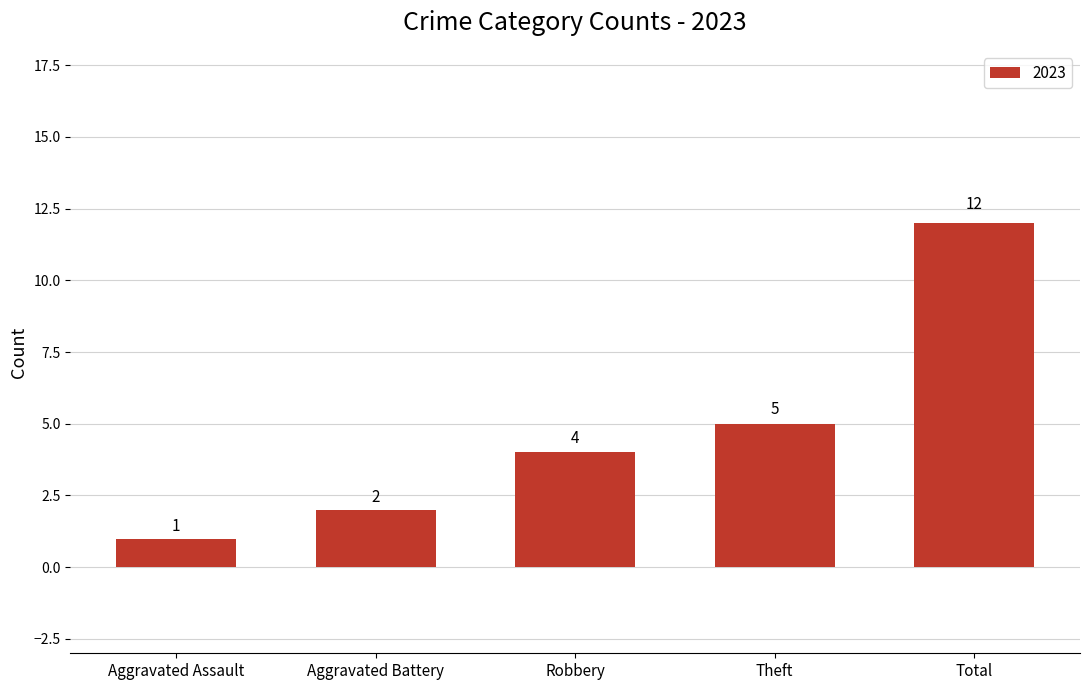

True or false: the data shows 0 at Aggravated Assault.

False